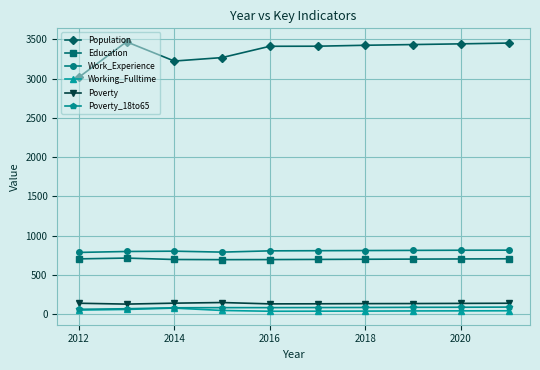

True or false: Education and Population intersect in this chart.

False